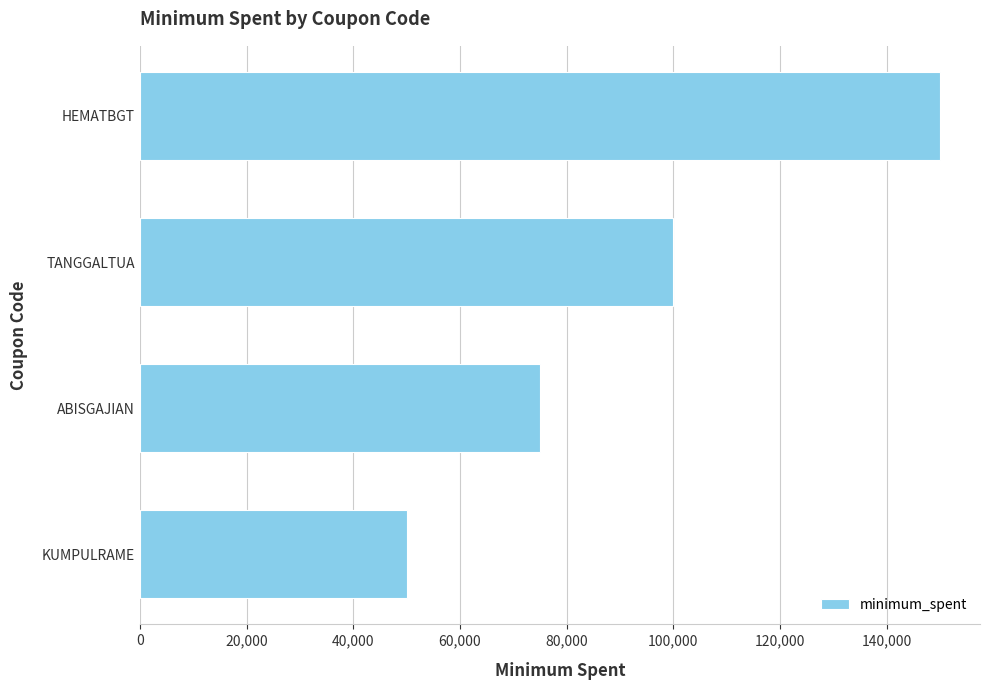

Is it true that the value at ABISGAJIAN is 75000?

True